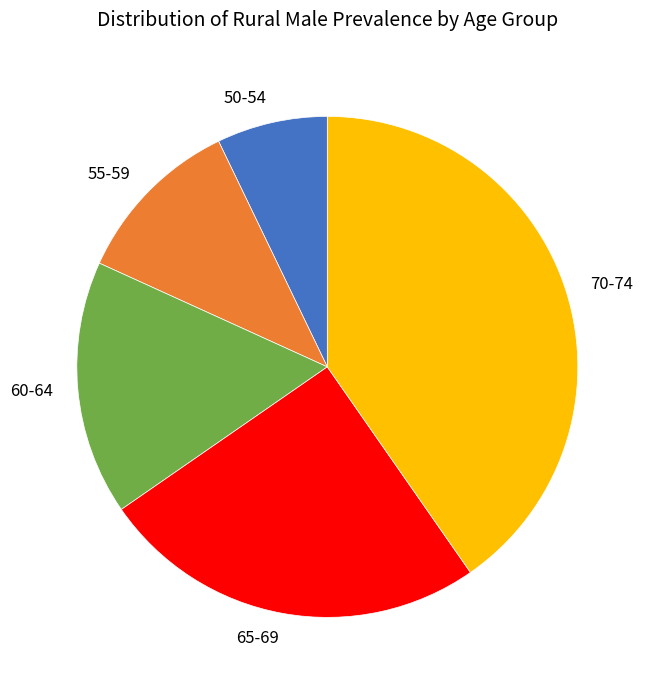

Which category has the biggest portion of the pie?

70-74